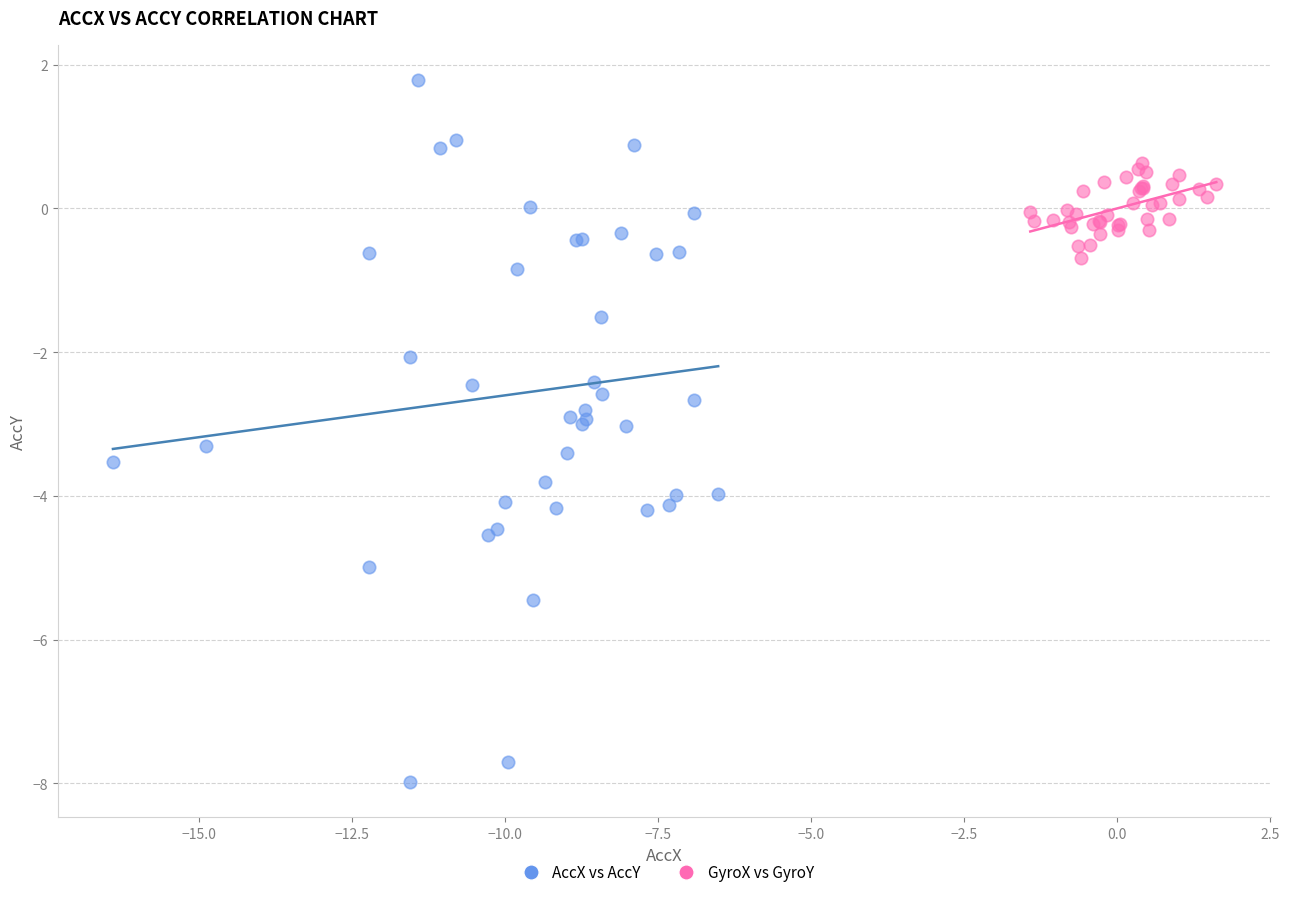

Which series reaches the minimum Y coordinate?

AccX vs AccY